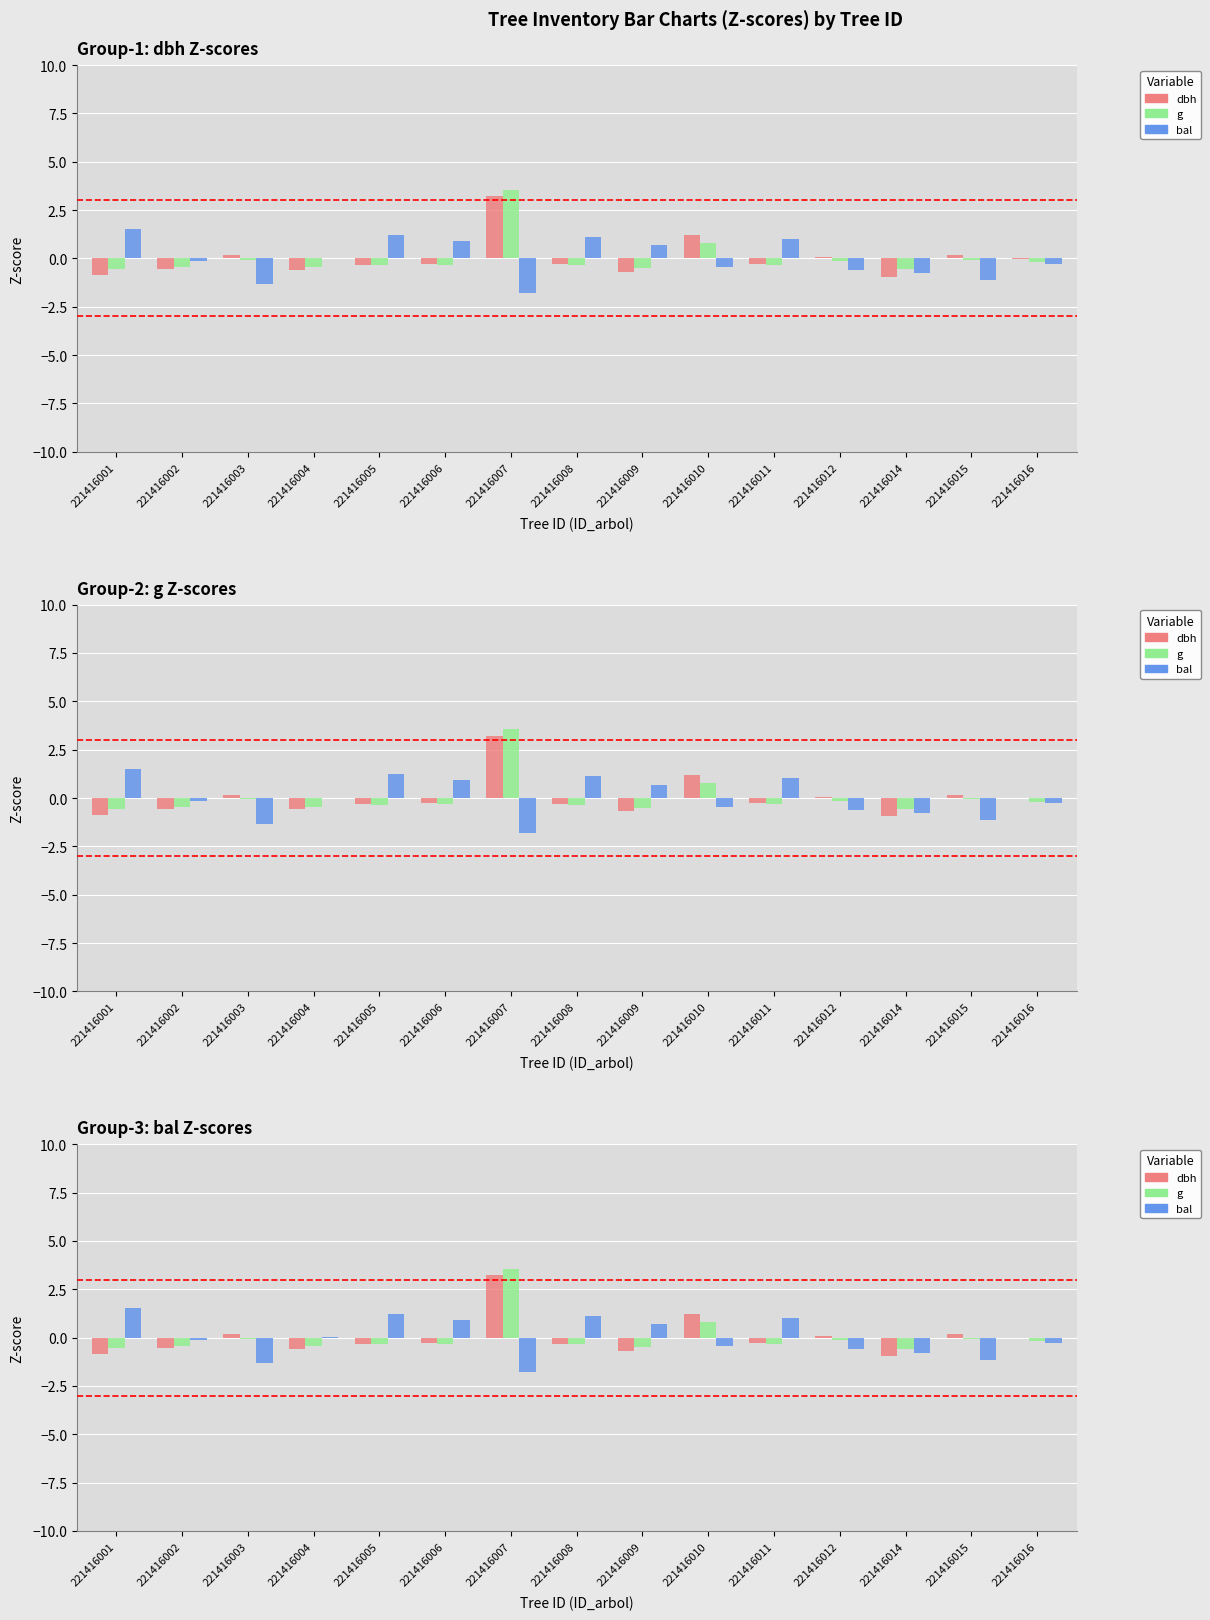

What is the difference between the bal values at 221416005 and 221416004?

1.2